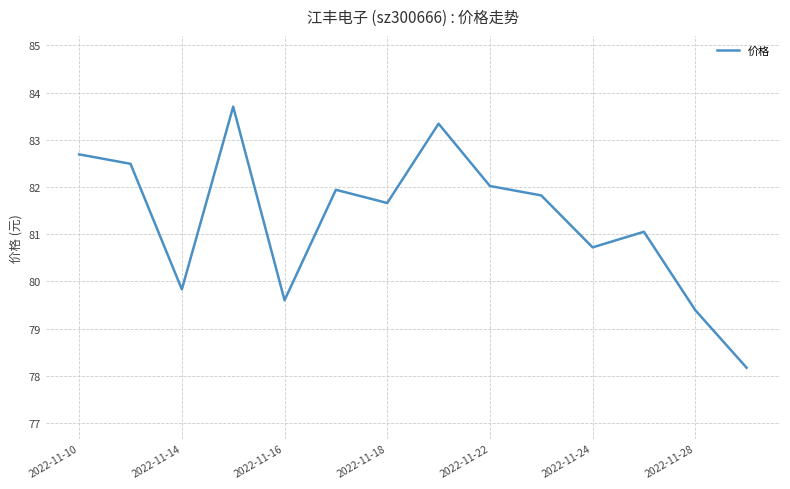

What is the difference between the maximum and minimum values?

5.5